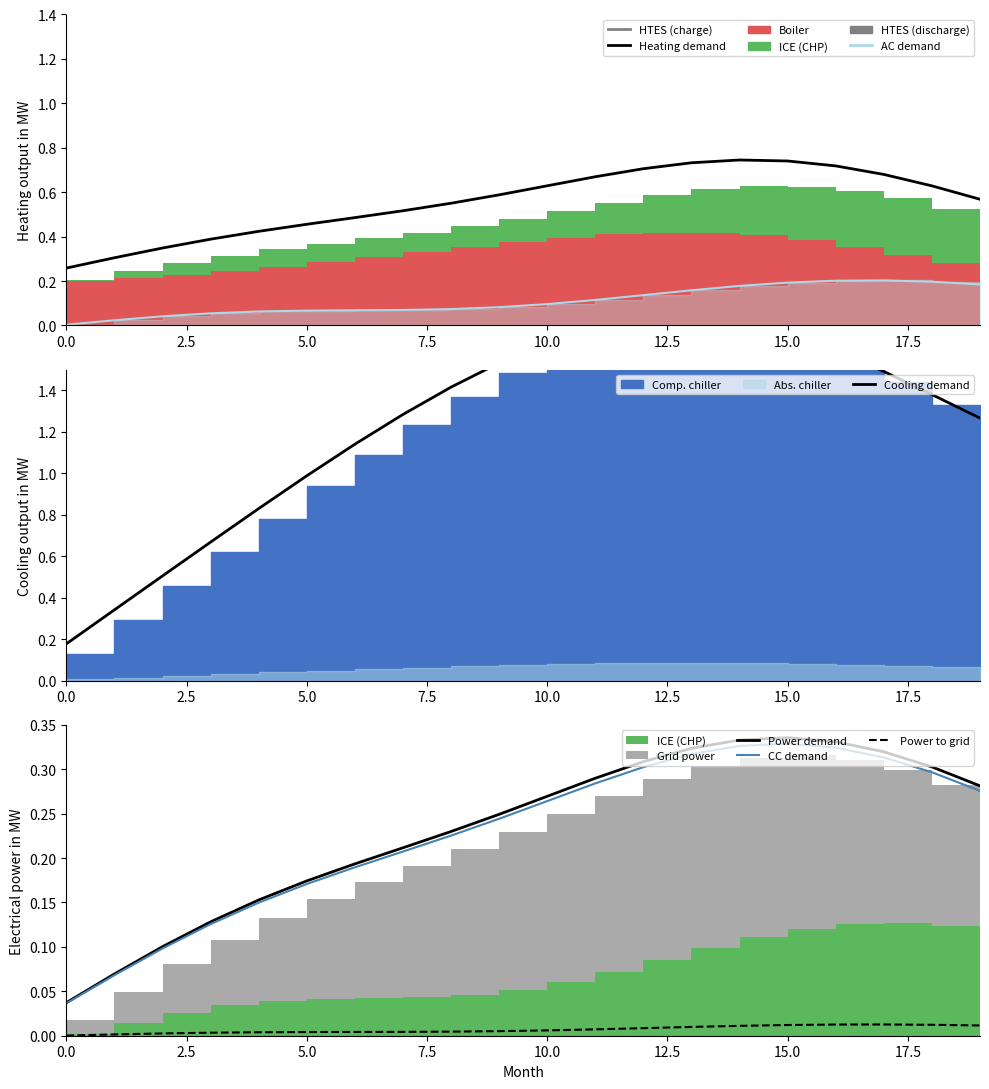

List the series in order of their peak value, highest first.

Cooling demand, Heating demand, Power demand, CC demand, AC demand, Power to grid